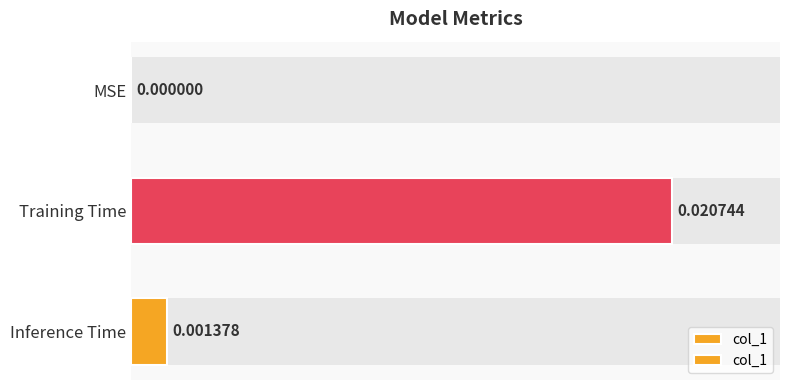

Is it true that the value at Inference Time is 0.0?

False